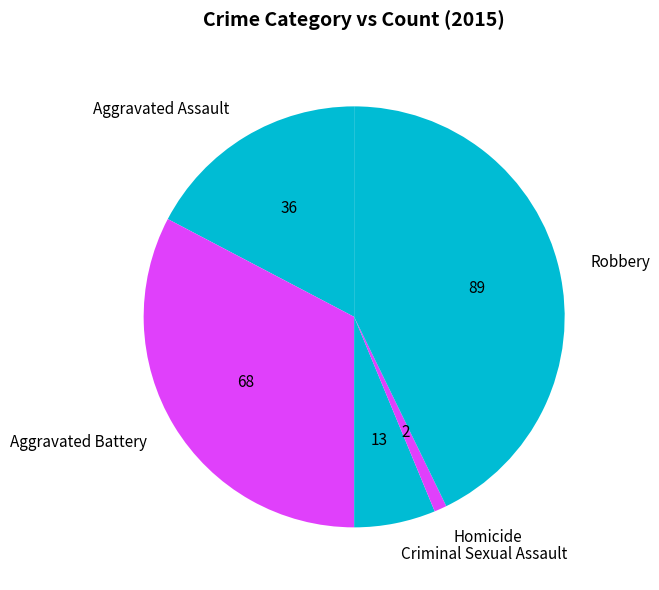

Is it true that Aggravated Battery is 33% of the pie?

True